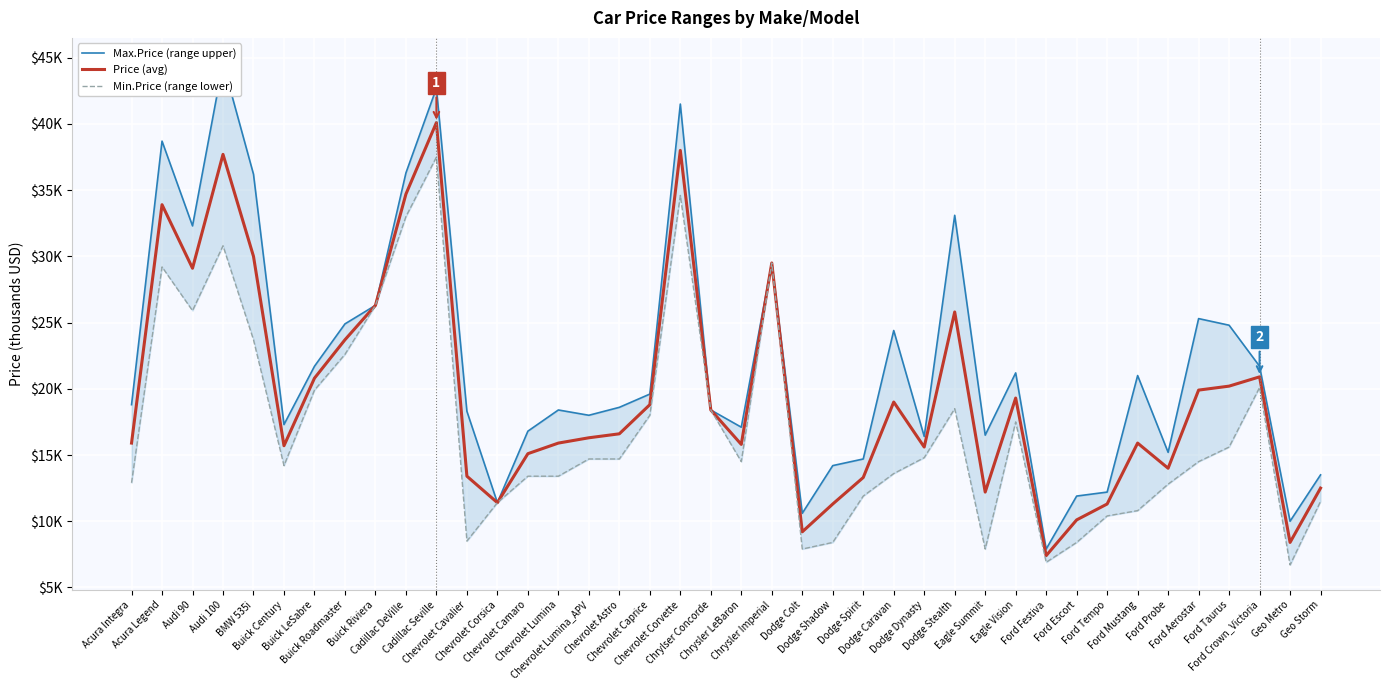

How many interior local valleys does the Price (avg) series have?

10